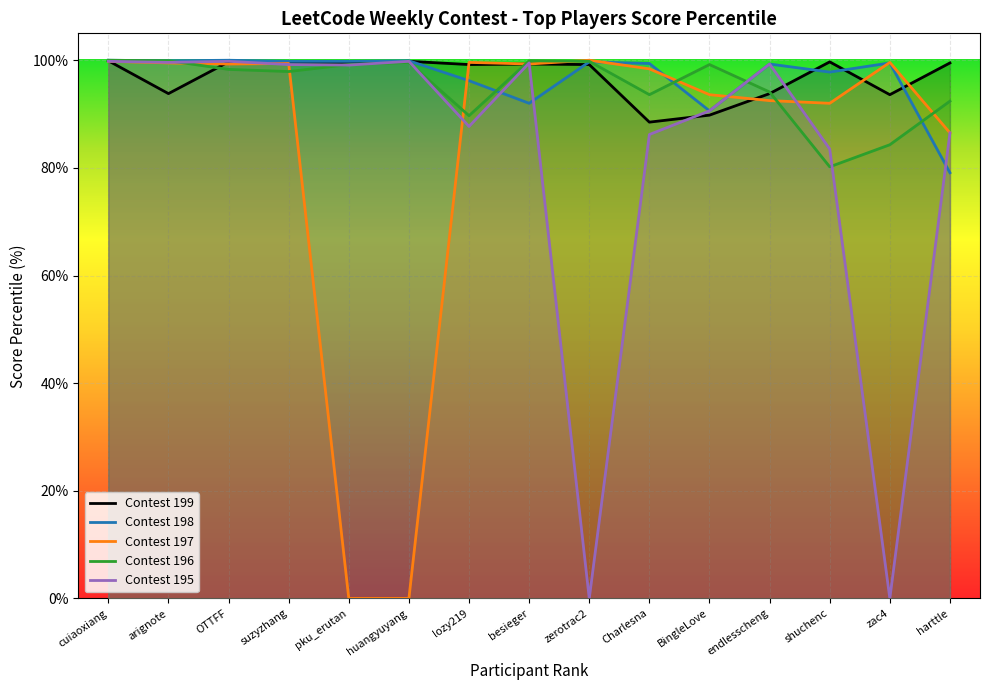

What are all the series names shown in the legend?

Contest 199, Contest 198, Contest 197, Contest 196, Contest 195